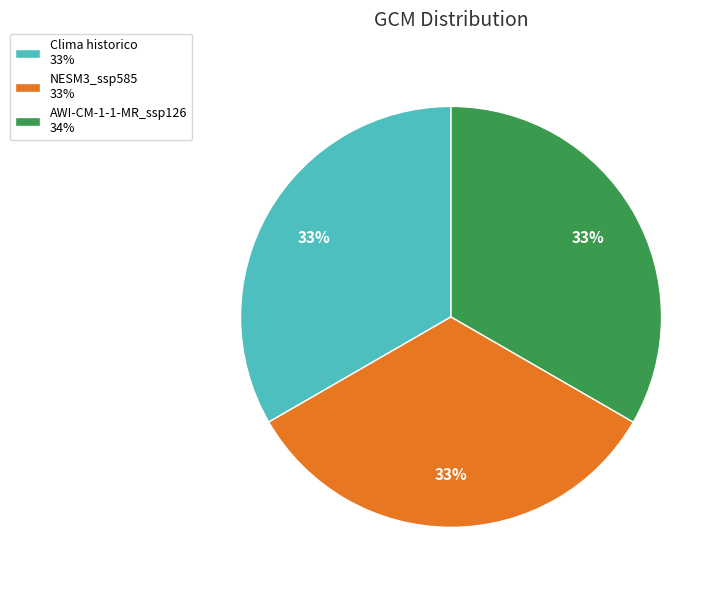

Is Clima historico 33% the majority of the pie?

No